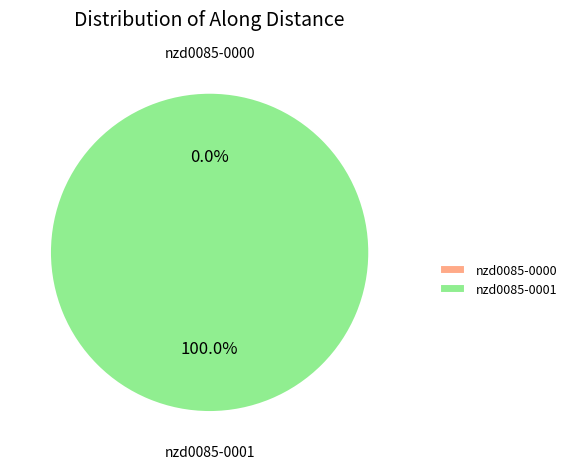

True or false: nzd0085-0000 accounts for 1% of the total.

False